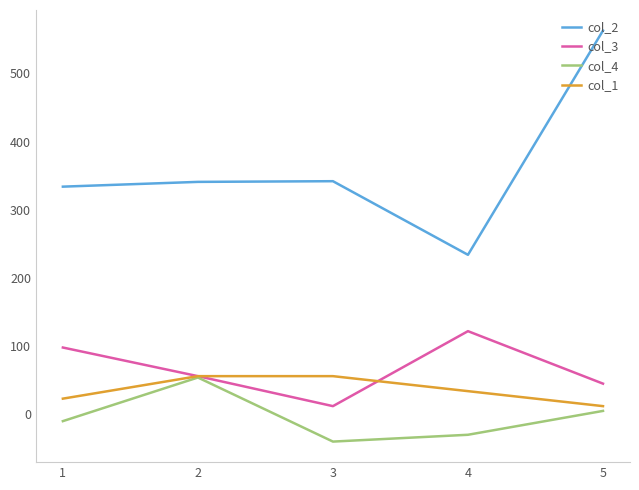

True or false: col_2 and col_1 cross at least once.

False